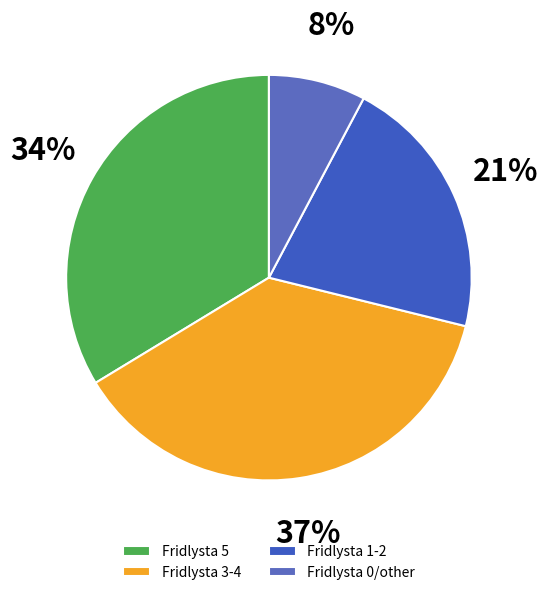

What is the largest slice in the pie chart?

Fridlysta 3-4